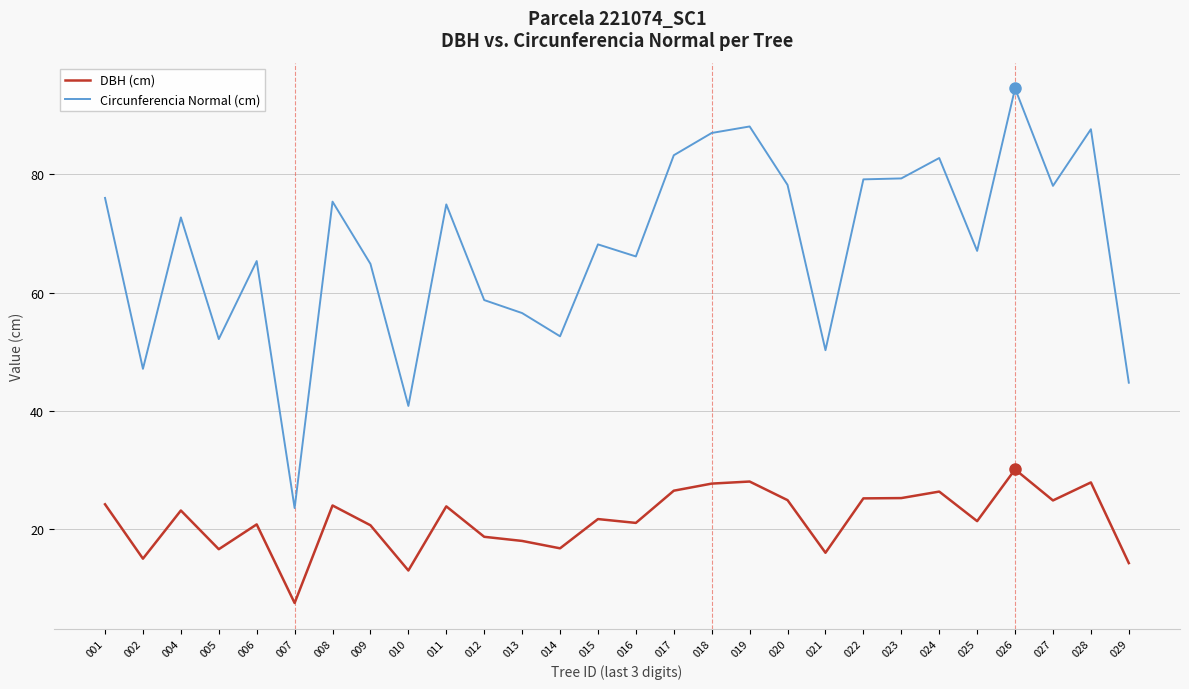

What is the spread (max minus min) of values at 010?

27.8